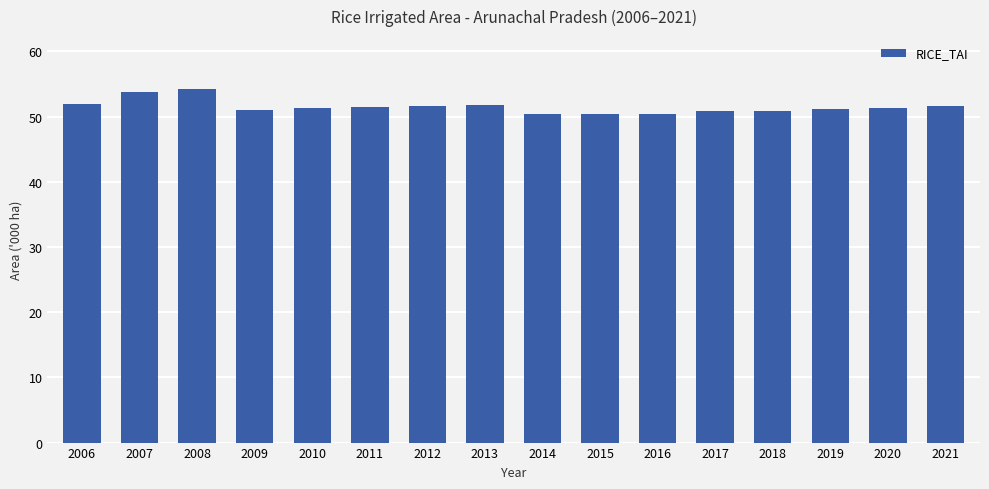

Between 2013 and 2007, which is larger?

2007